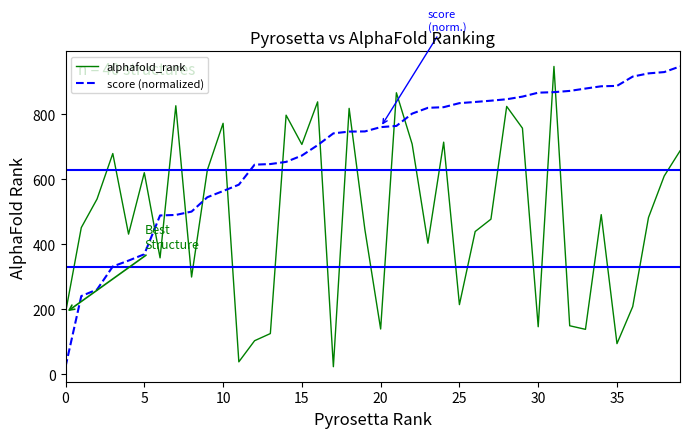

True or false: alphafold_rank and score (normalized) intersect in this chart.

True